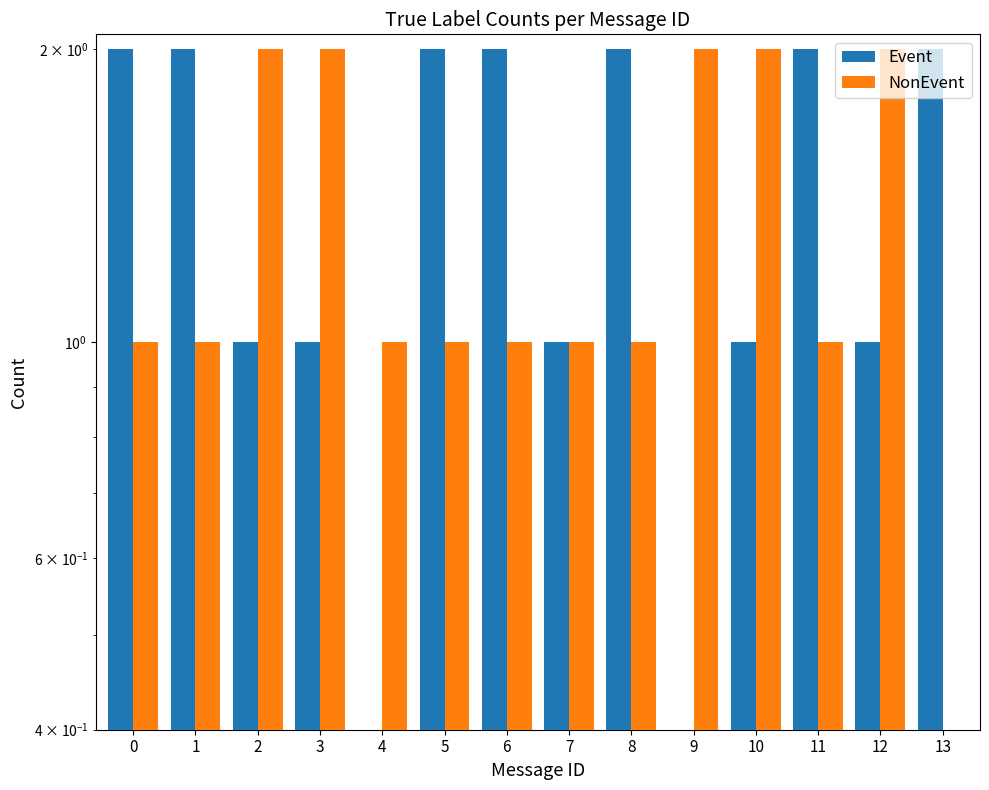

How many values in Event are above zero?

12